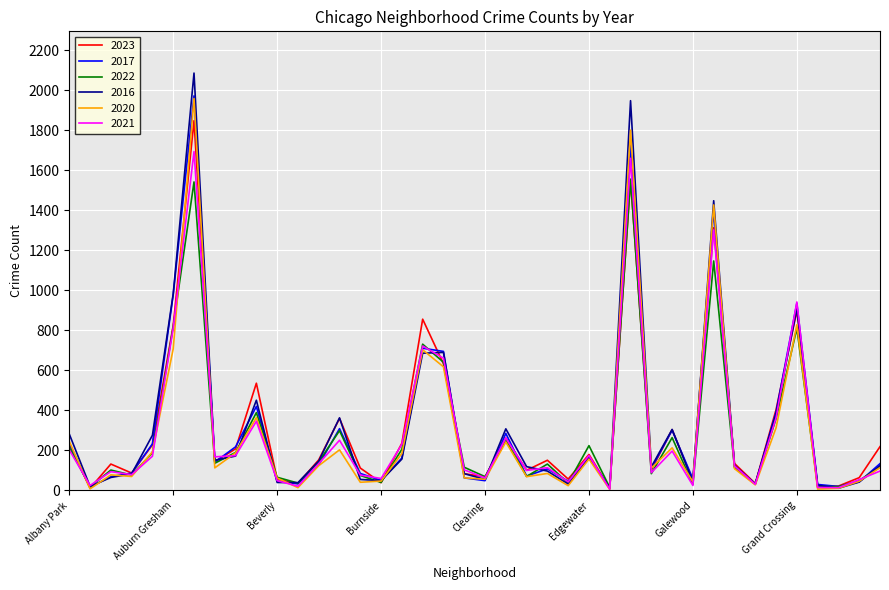

What is the average value of the 2023 series?

319